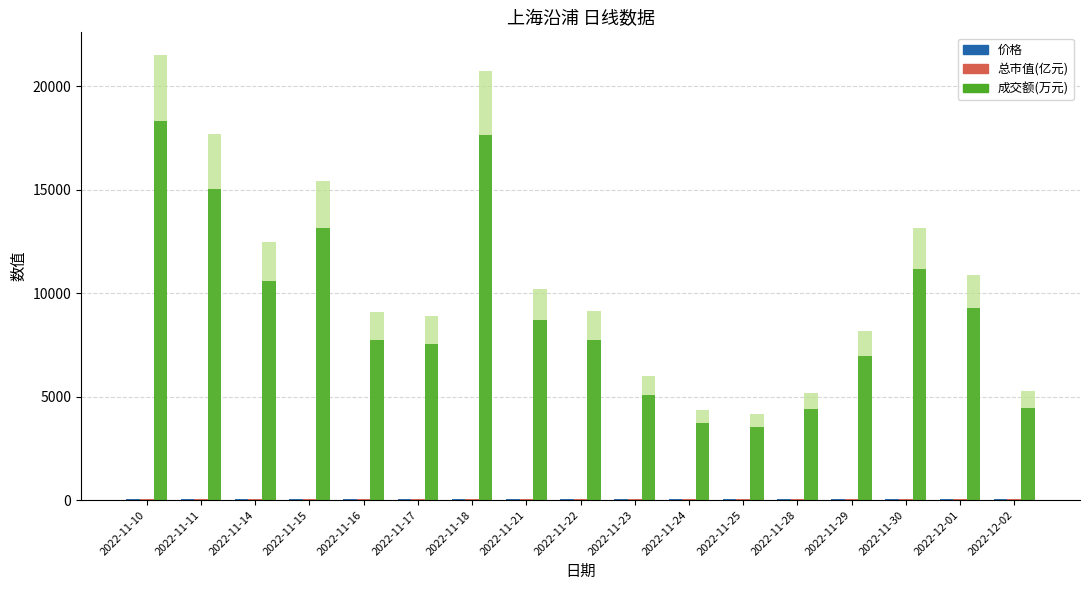

Which label corresponds to the smallest value in the chart?

2022-11-29